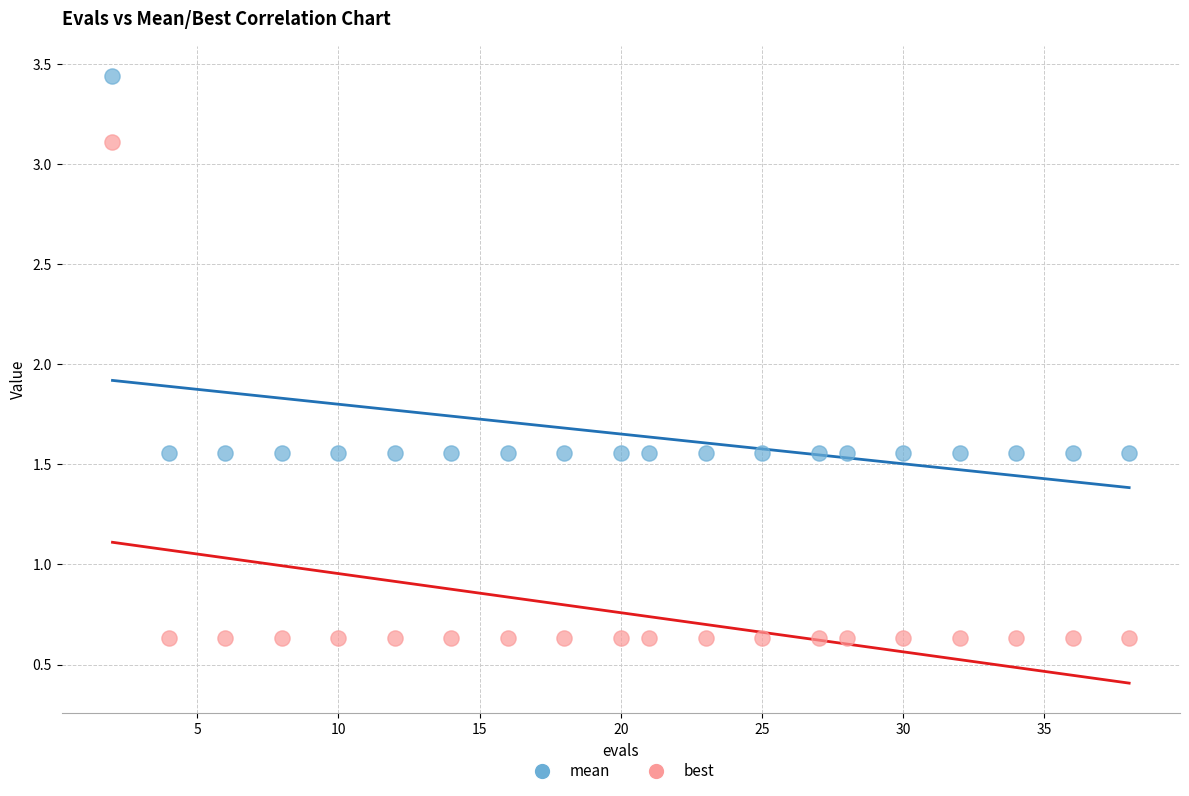

Across all data points, what is the range of X values (max minus min)?

36.0